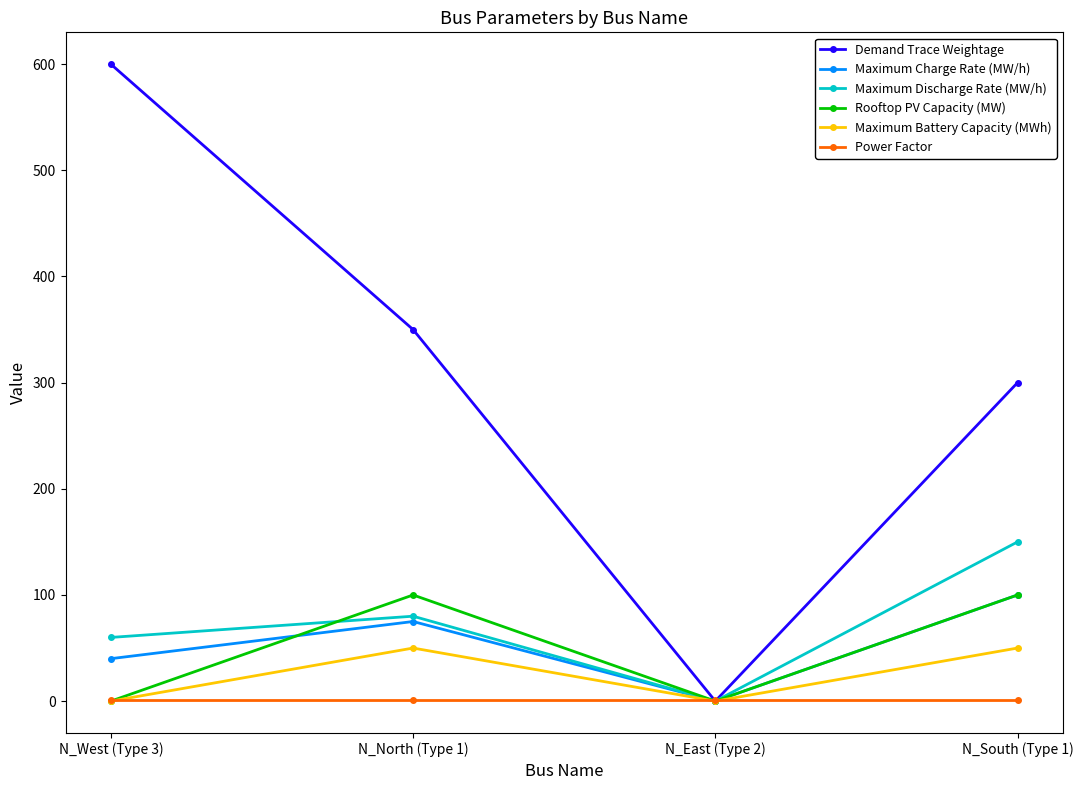

How many distinct data groups are displayed?

6